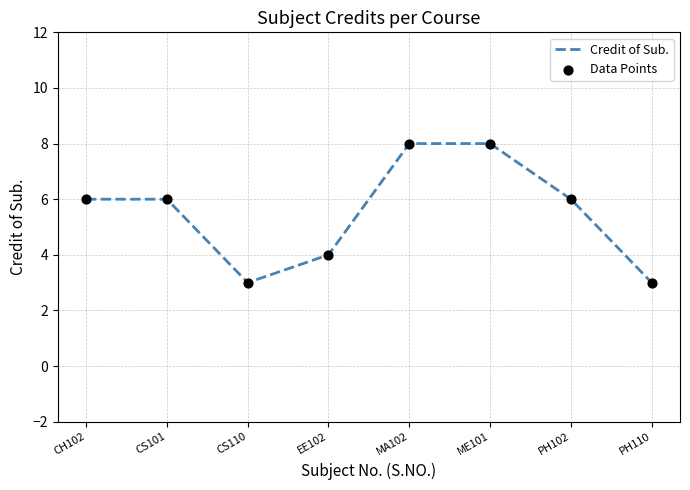

What is the maximum value shown in the chart?

8